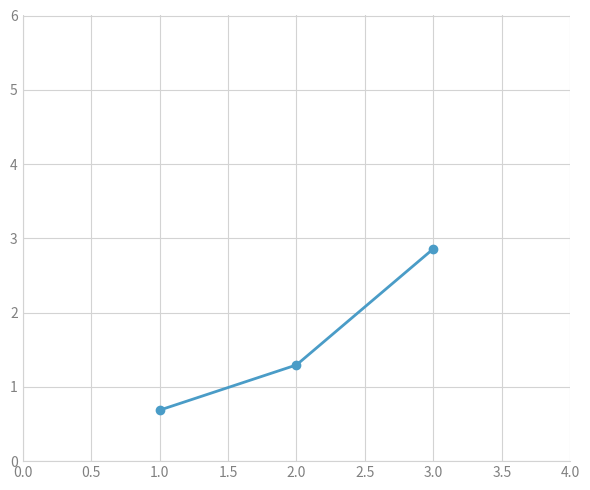

Approximately how many times larger is the value at 3.0 compared to 2.0?

2.2